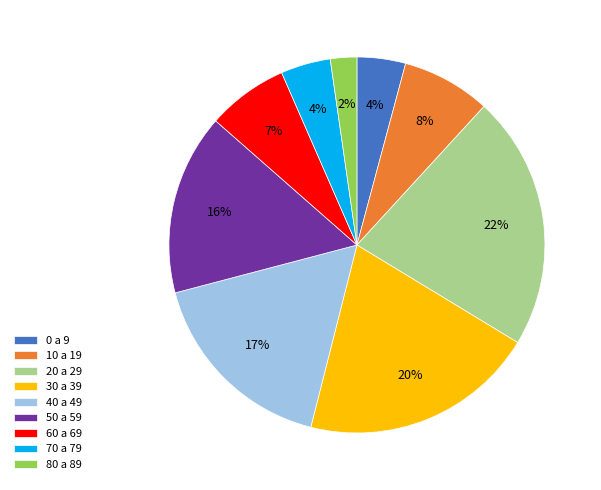

Which slice is the smallest?

80 a 89